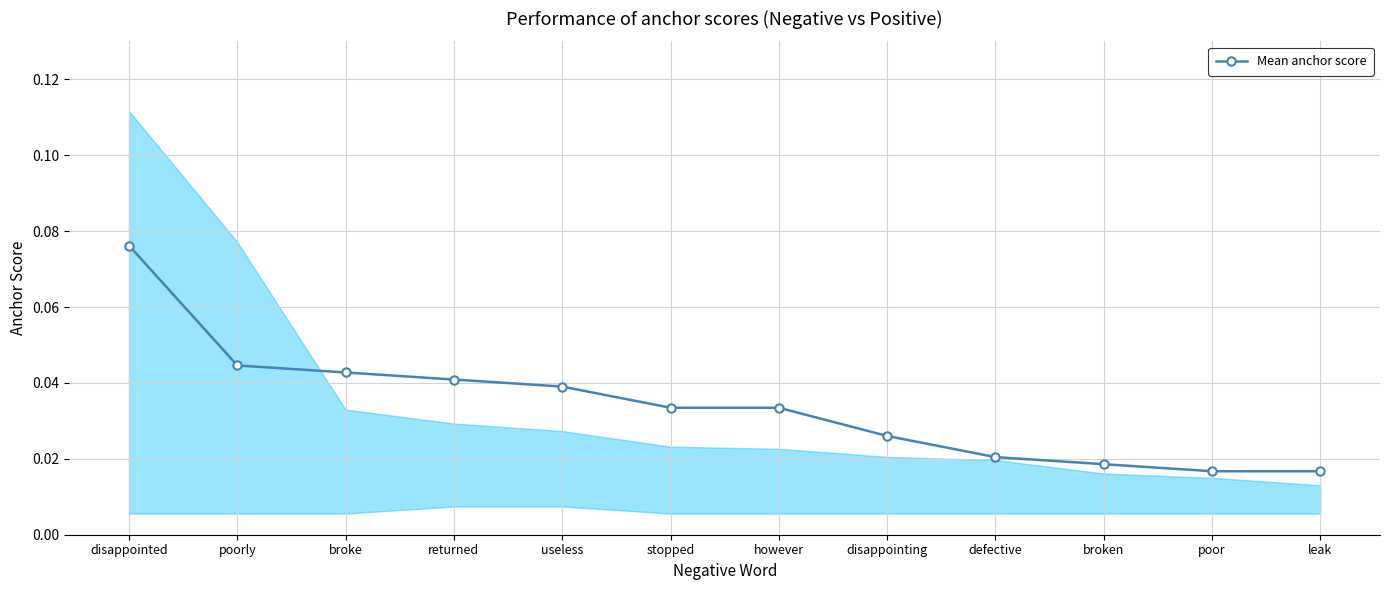

Rank the categories by value from highest to lowest.

disappointed, poorly, broke, returned, useless, stopped, however, disappointing, defective, broken, poor, leak